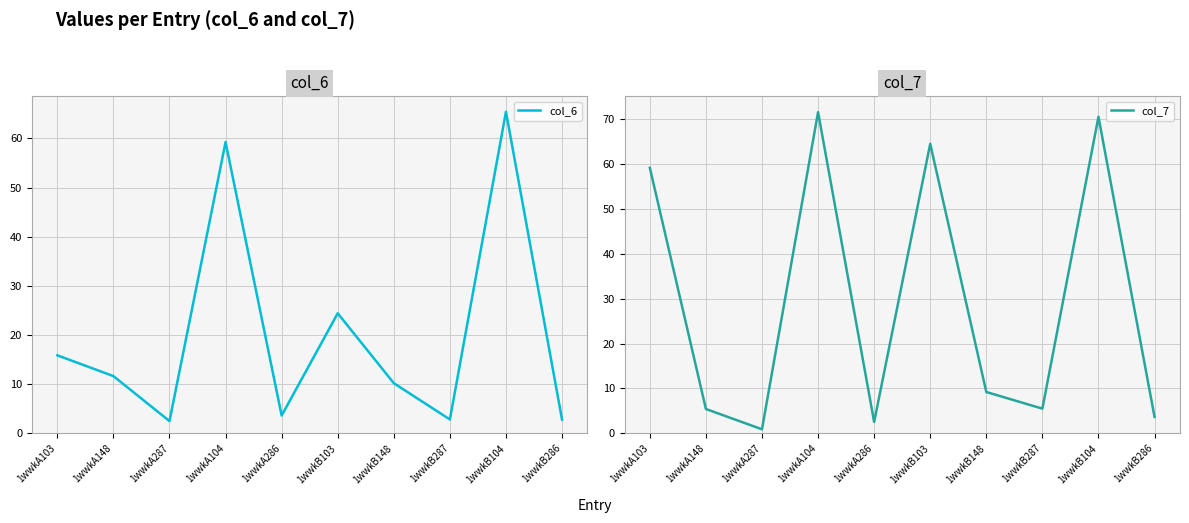

How many interior local peaks does the col_7 series have?

3